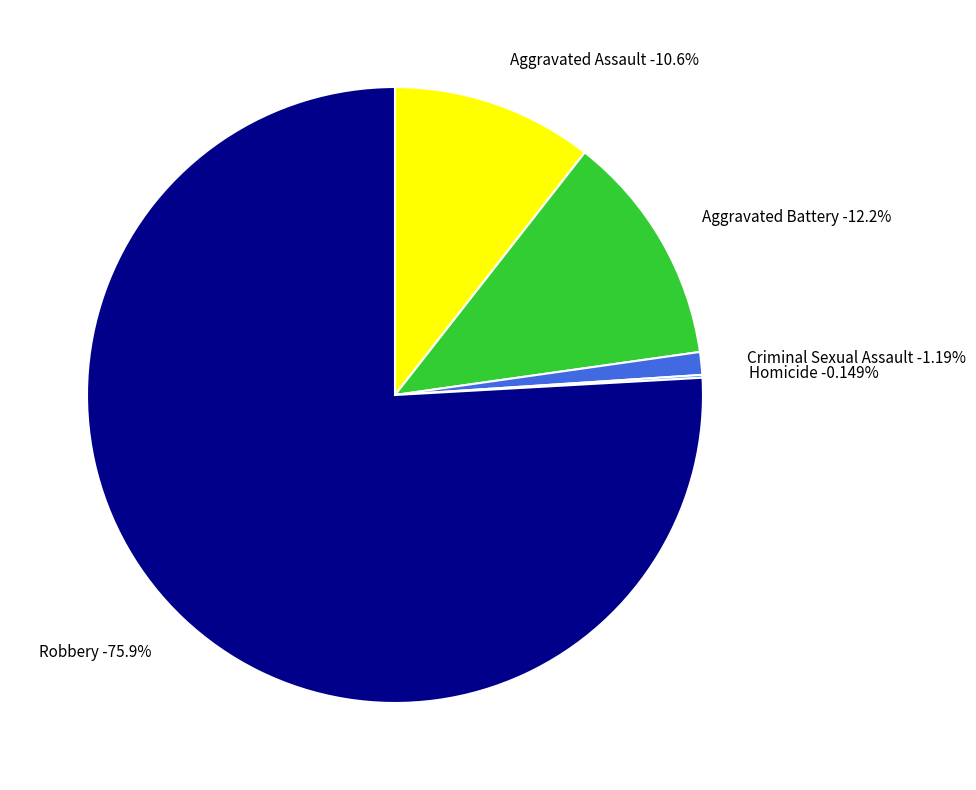

Which has a higher value, Aggravated Assault or Robbery?

Robbery